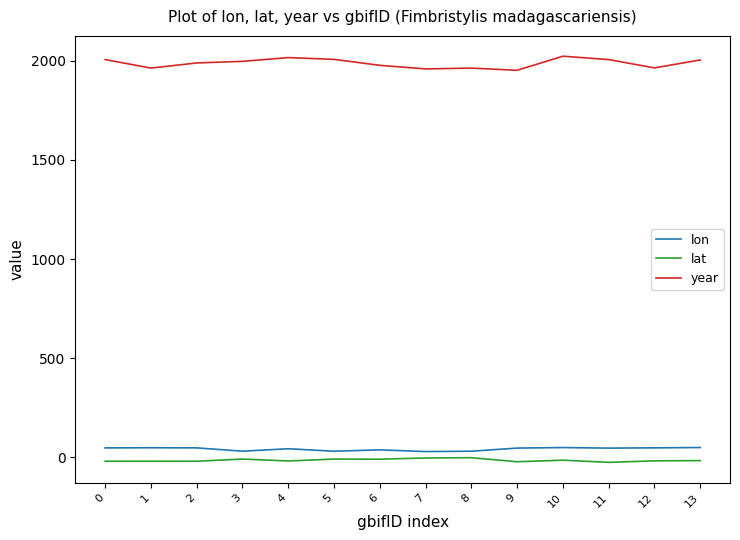

True or false: lat and lon intersect in this chart.

False